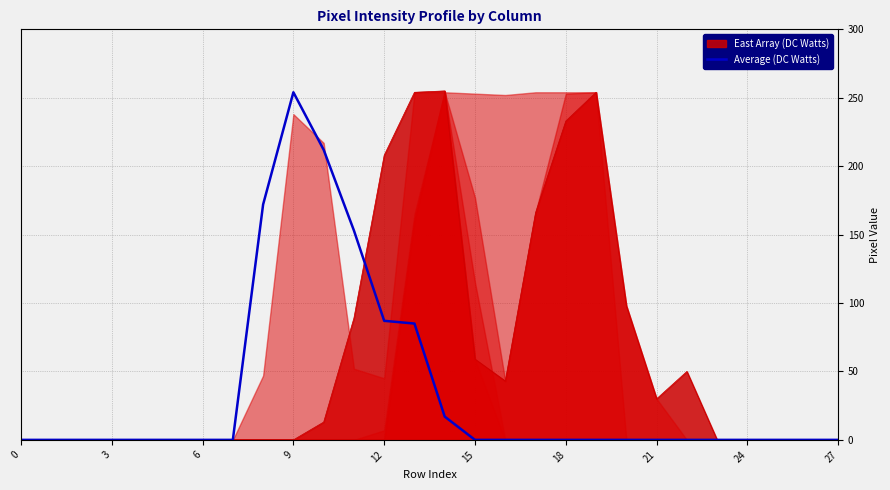

The value at 22 is 0. True or false?

True